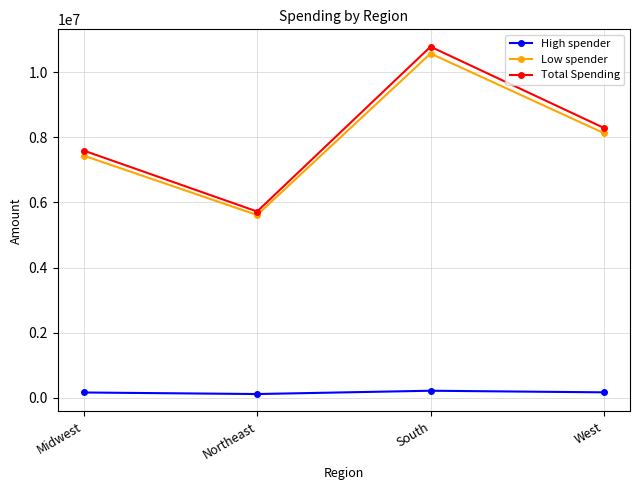

True or false: Total Spending has a value of 5722427 at Northeast.

True